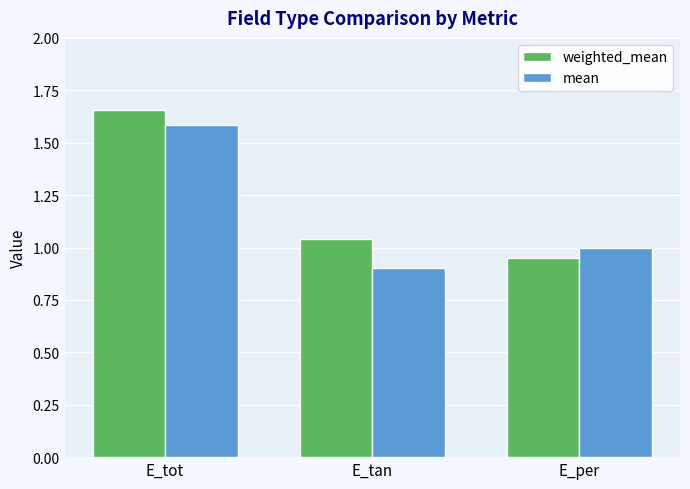

At E_tan, list the series in order from smallest to largest.

mean, weighted_mean